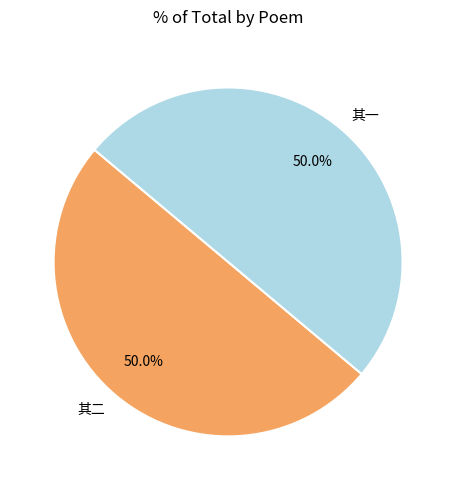

How much of the chart is everything except 其二?

50.0%